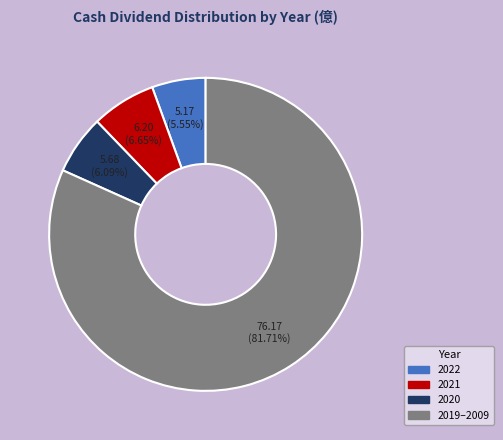

Is there a majority slice in this chart?

Yes